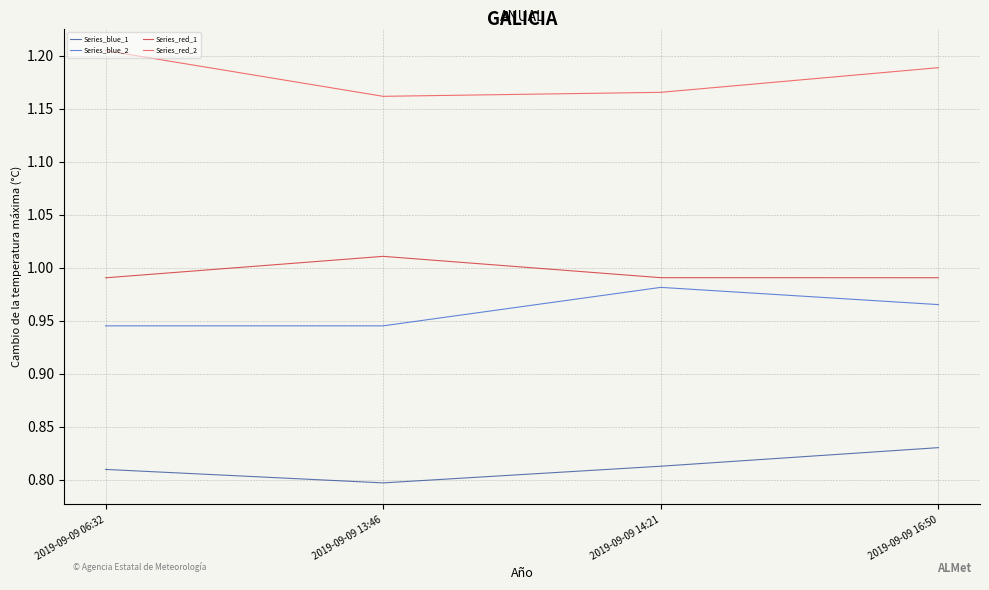

Rank the categories by Series_red_2 value from highest to lowest.

2019-09-09 06:32, 2019-09-09 16:50, 2019-09-09 14:21, 2019-09-09 13:46